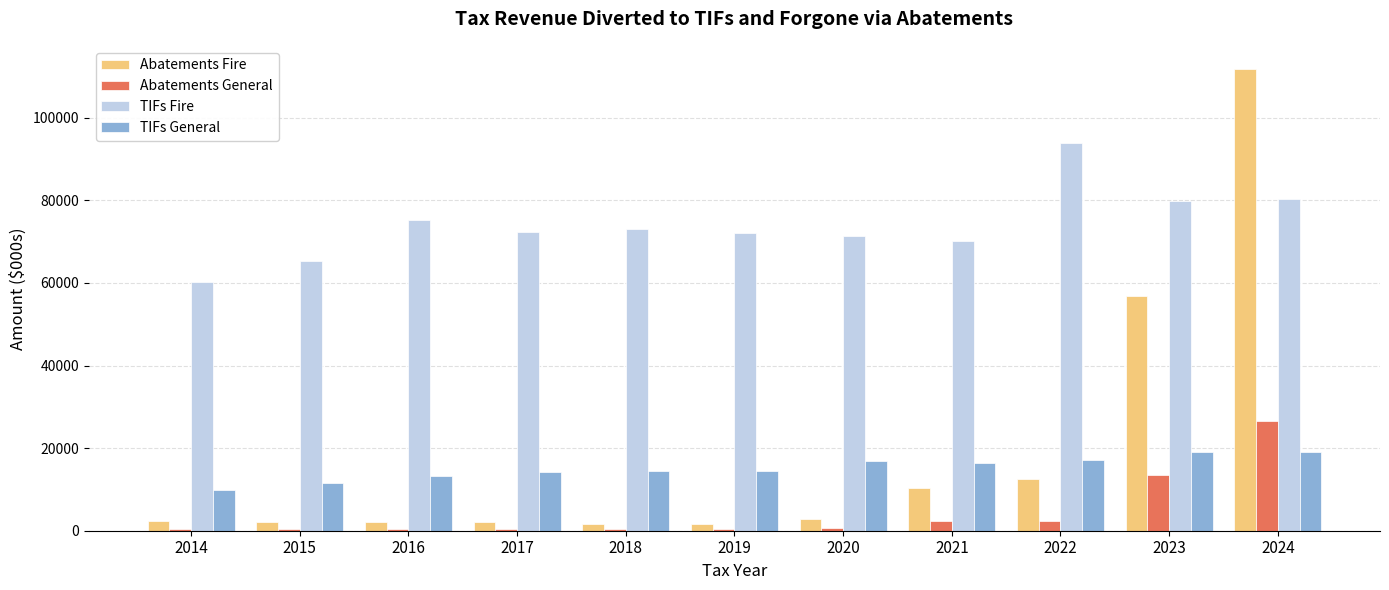

What is the sum of all Abatements General values?

47833.8